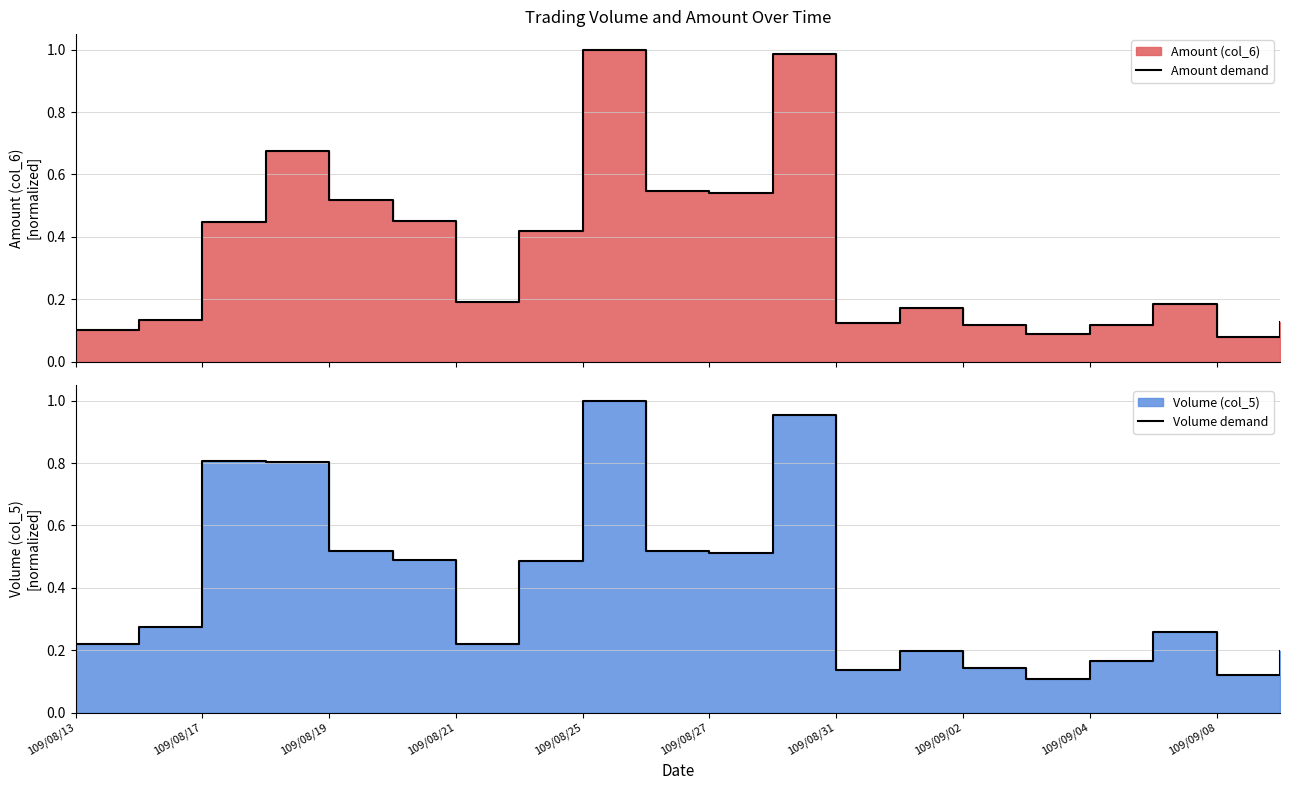

Rank the series by their maximum value, from lowest to highest.

Amount demand, Volume demand